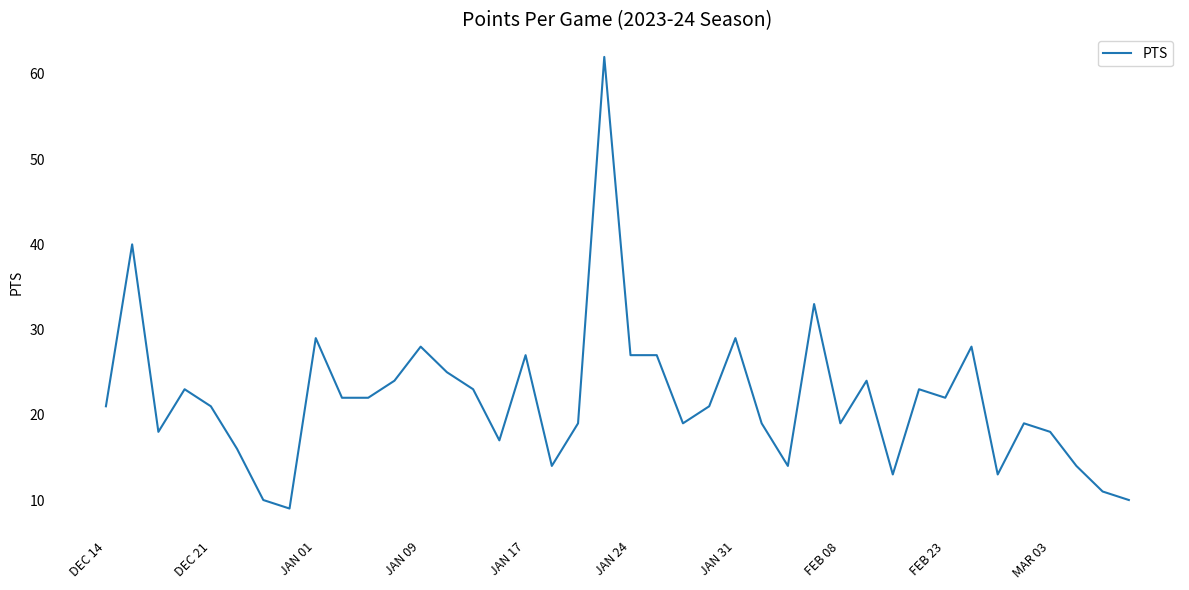

What is the difference between the maximum and minimum values?

53